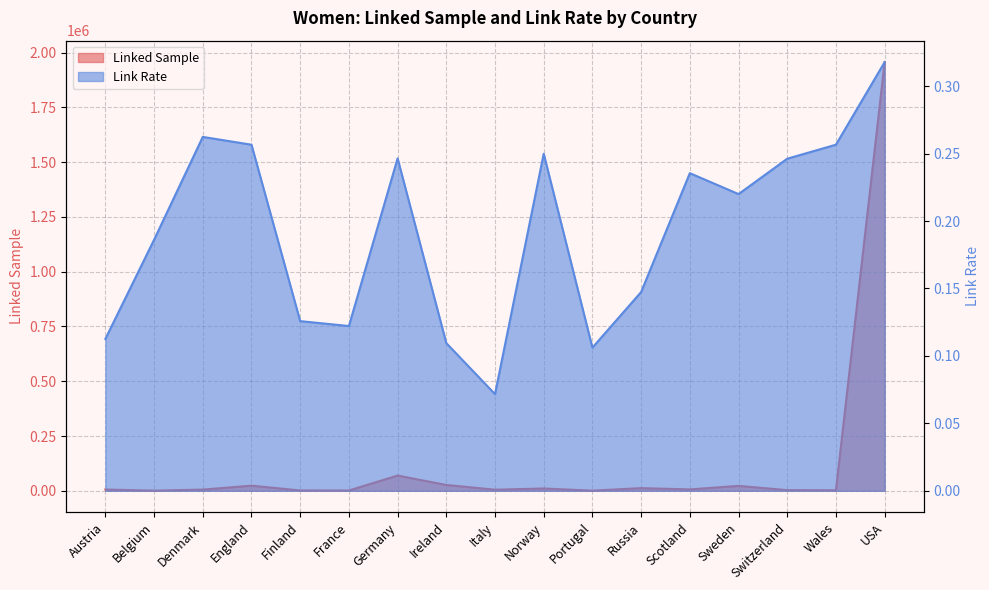

In Linked Sample, how many points are lower than both neighbors (excluding endpoints)?

6